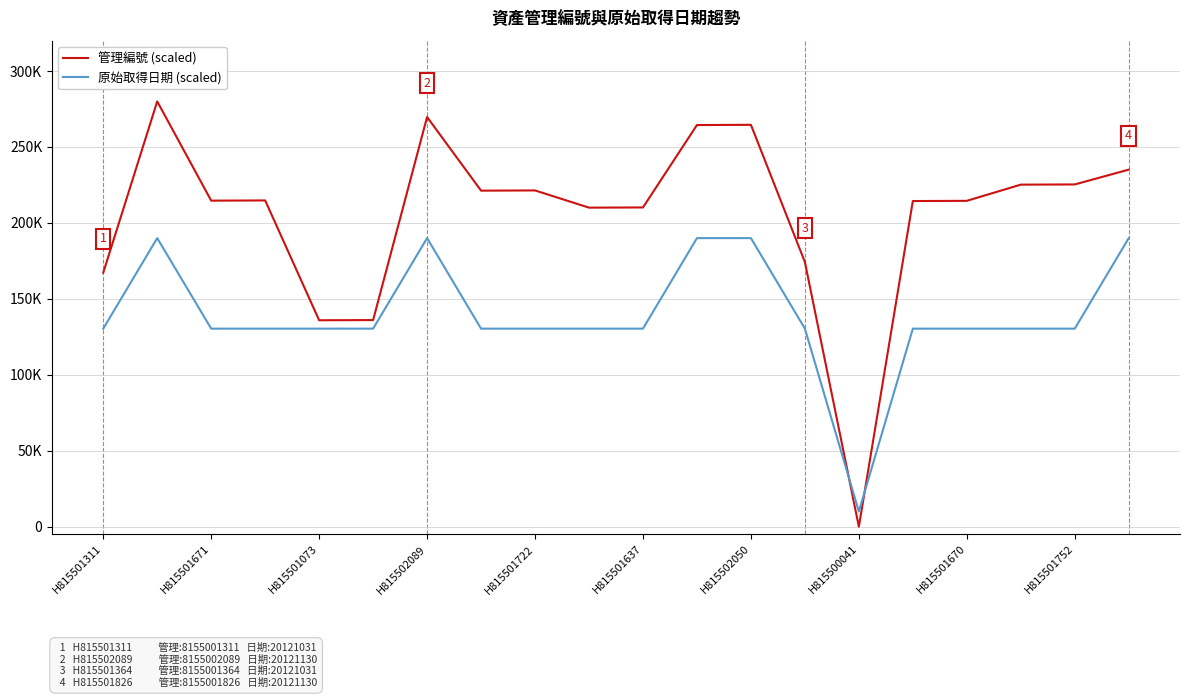

What are all the series names shown in the legend?

管理編號 (scaled), 原始取得日期 (scaled)